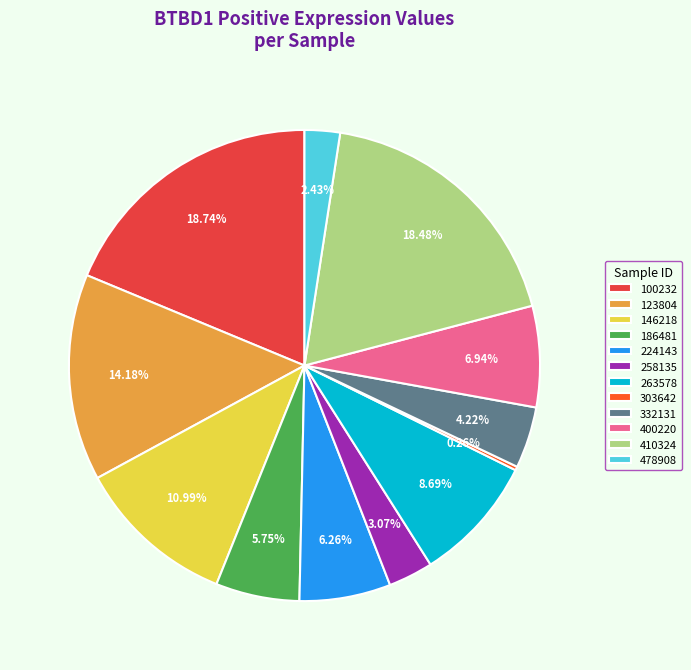

Between 263578 and 146218, which is larger?

146218